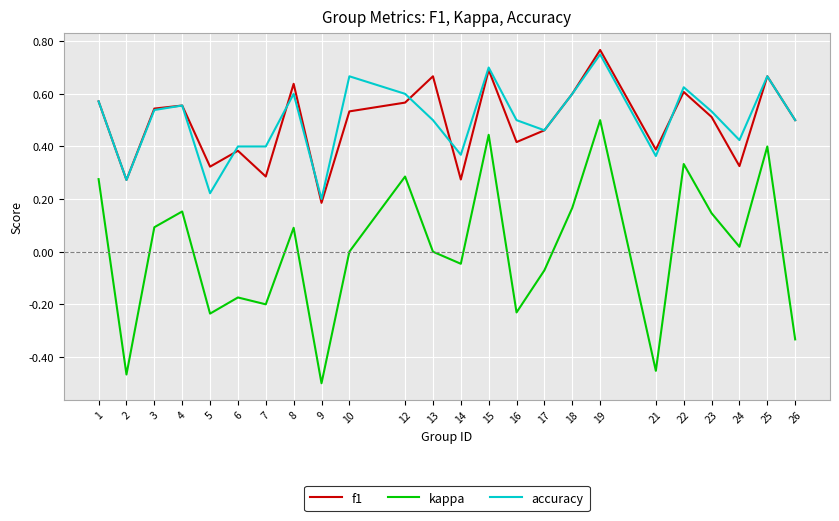

True or false: accuracy and kappa cross at least once.

False